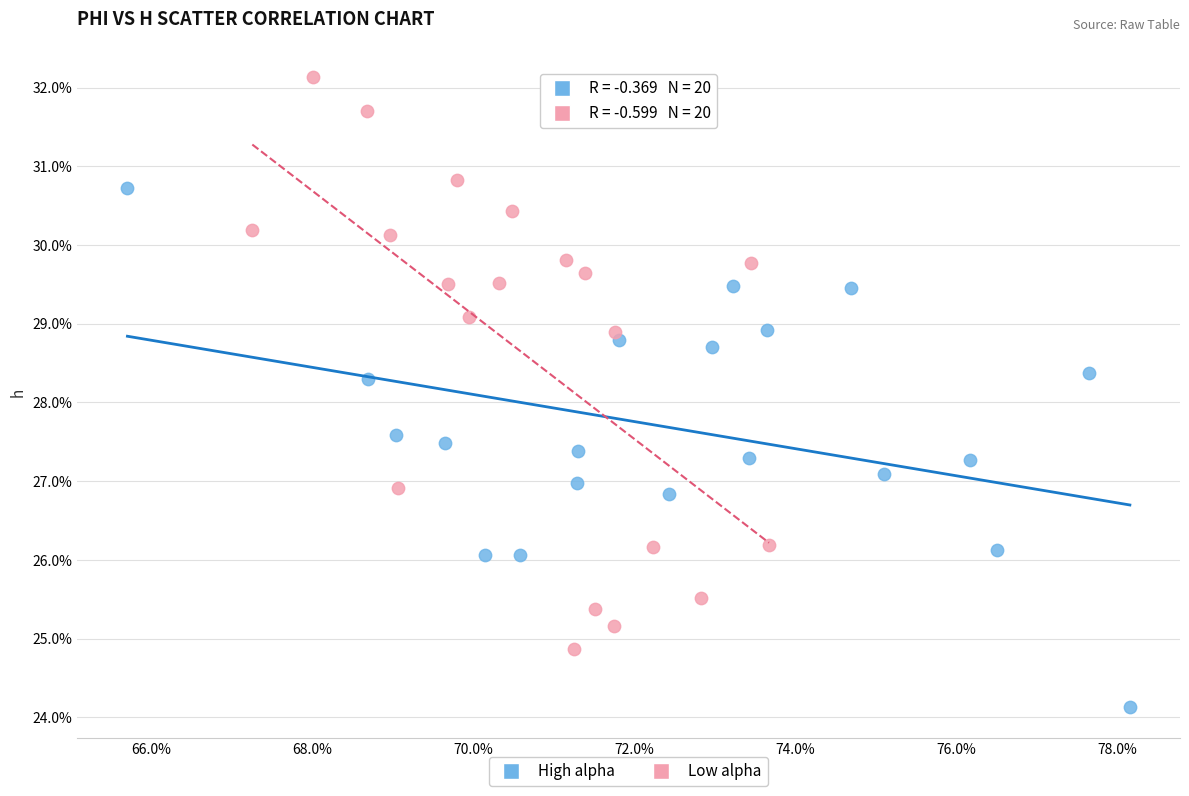

Which series has the largest Y range (max minus min)?

Low alpha